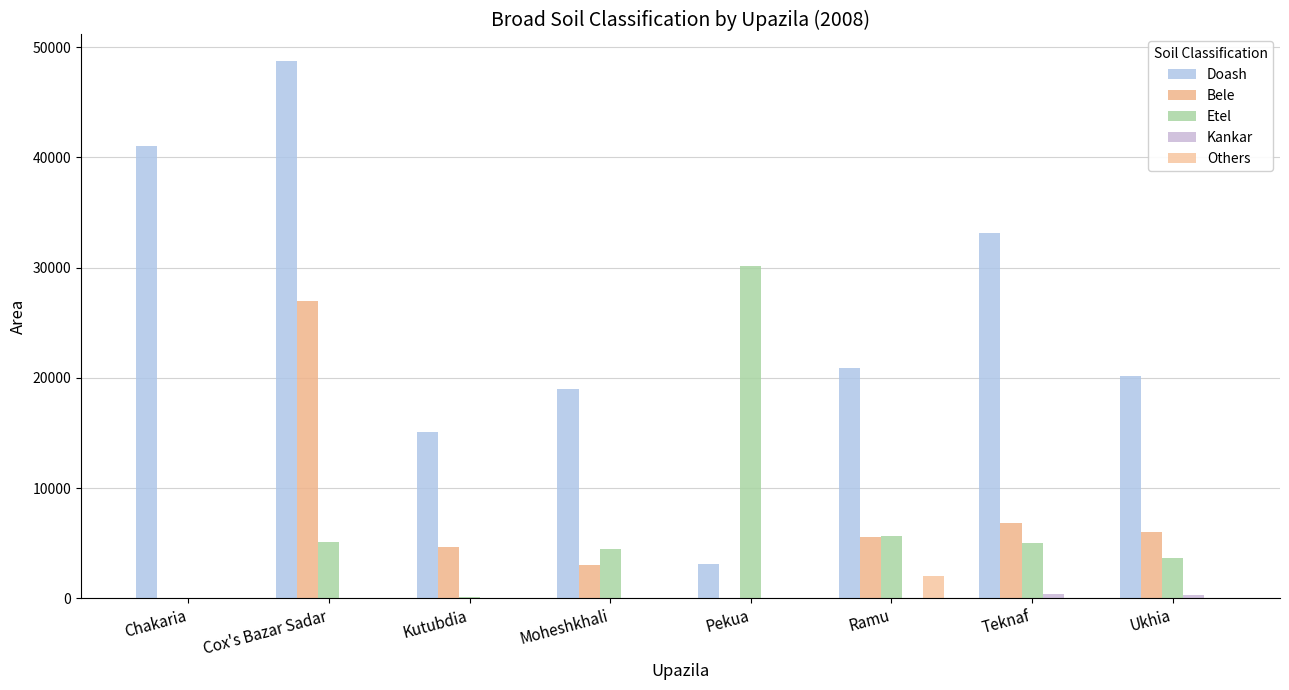

What position from the right is Cox's Bazar Sadar?

7